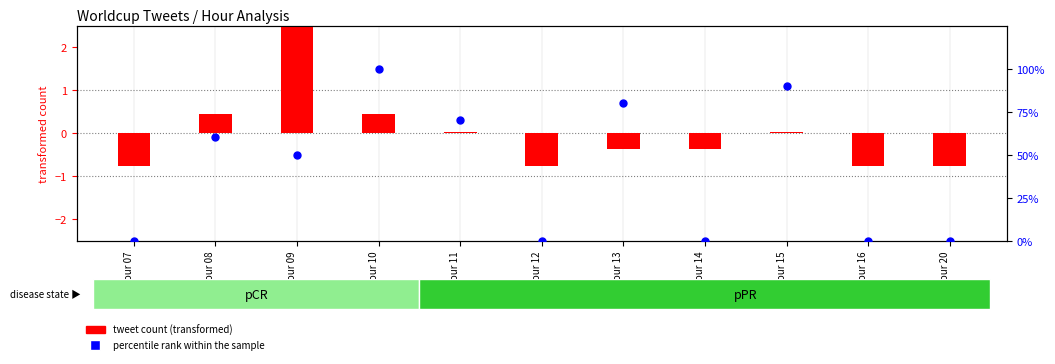

At how many categories does at least one series exceed 87?

2